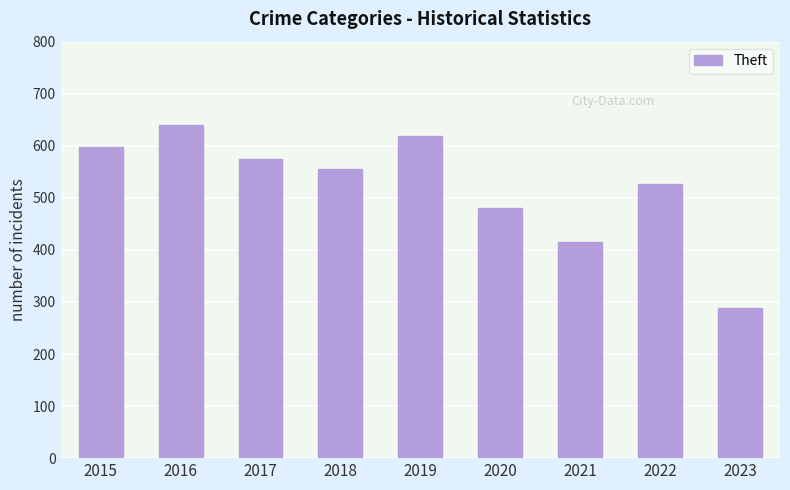

What is the average value?

522